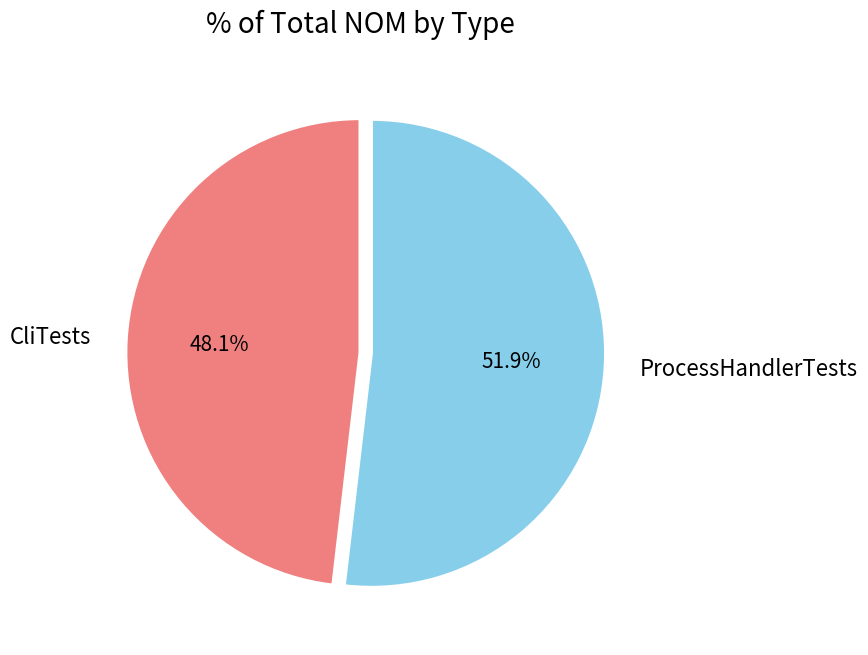

Does ProcessHandlerTests account for over 50% of the chart?

Yes